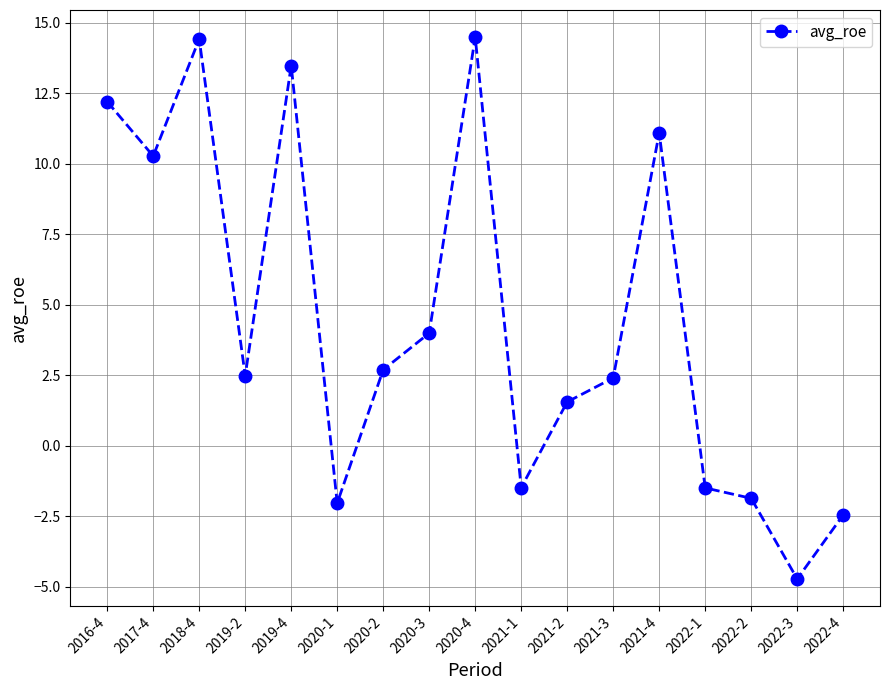

What is the minimum value shown in the chart?

-4.7